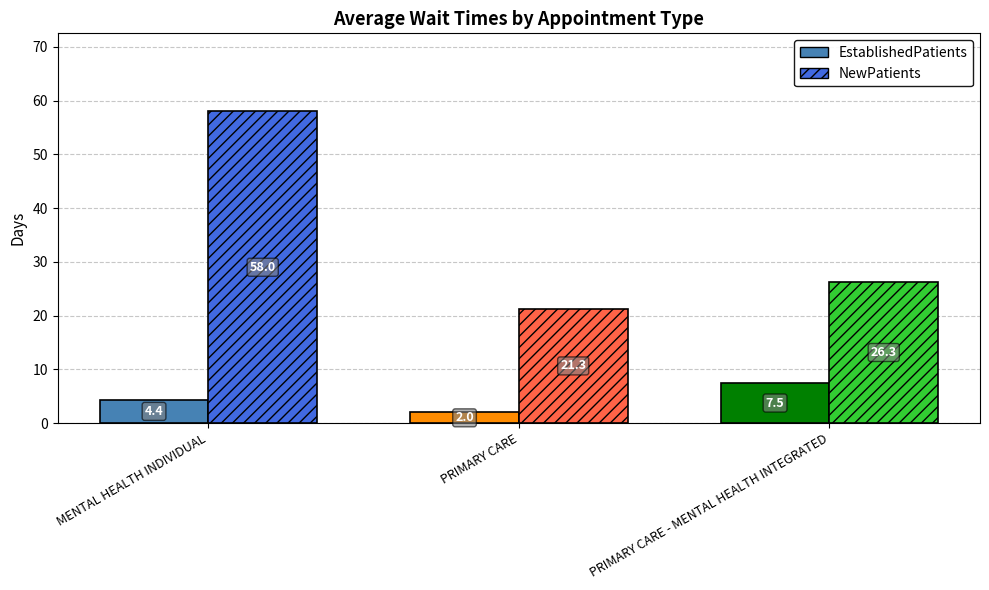

Rank the series at PRIMARY CARE from highest to lowest value.

NewPatients, EstablishedPatients